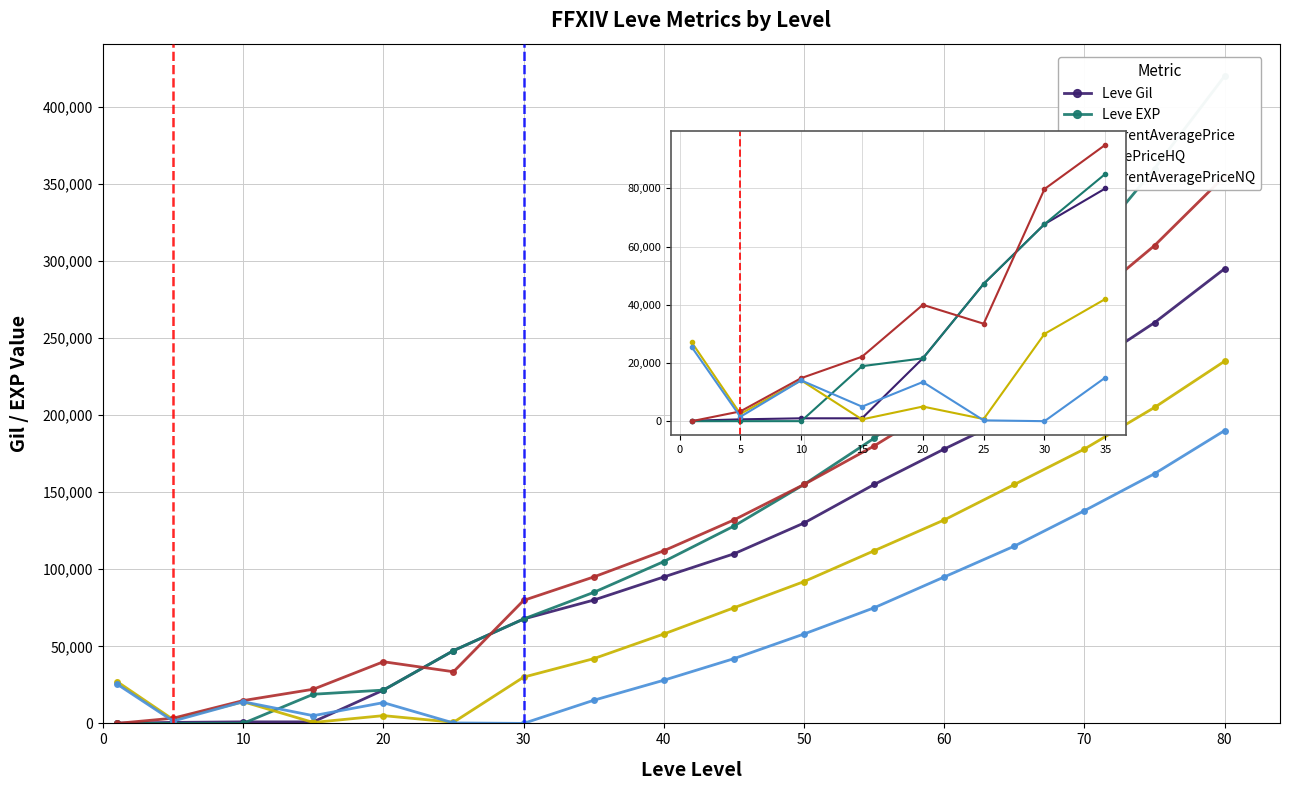

Which has a higher value, 10 or 25?

25